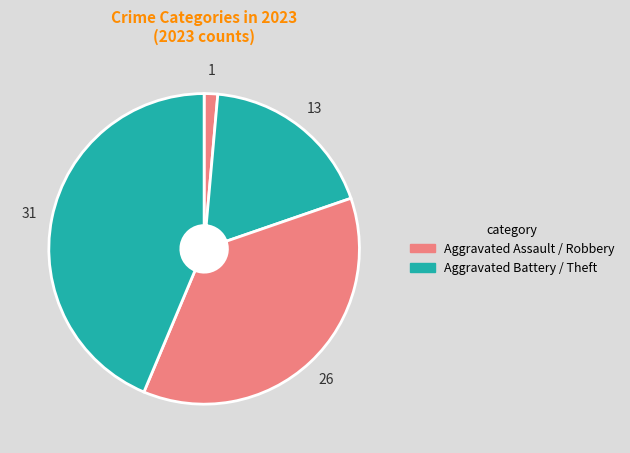

How many segments does this pie chart have?

4